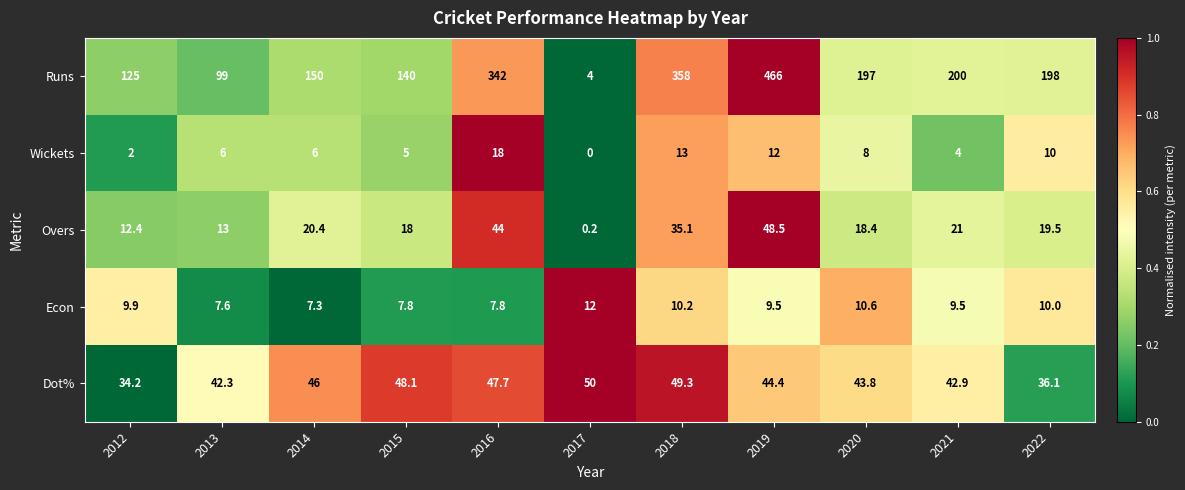

How many values in the Dot% series are below 44?

5